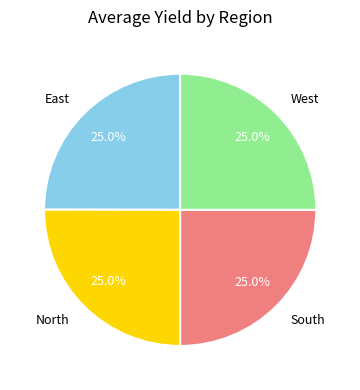

How many segments does this pie chart have?

4